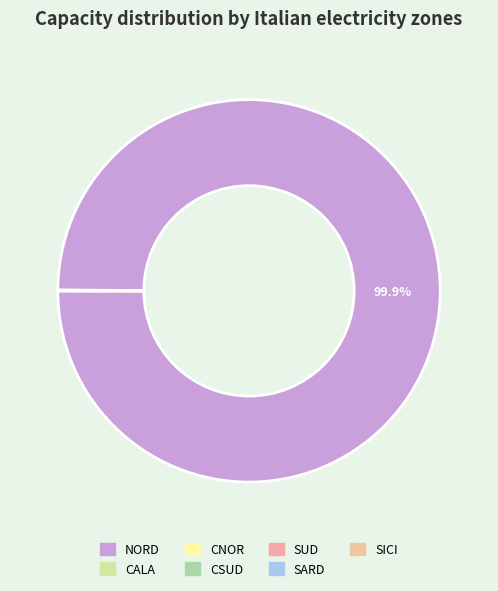

What portion of the pie excludes SUD?

100.0%